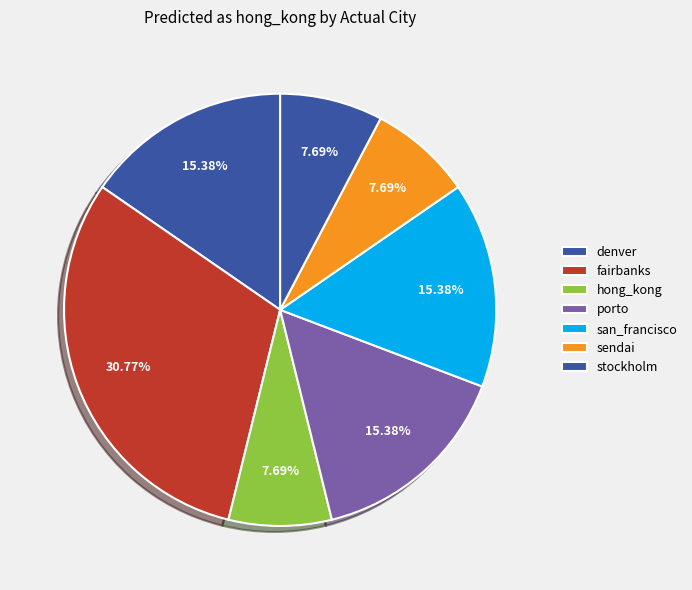

What percentage is the stockholm slice, to the nearest percent?

8%